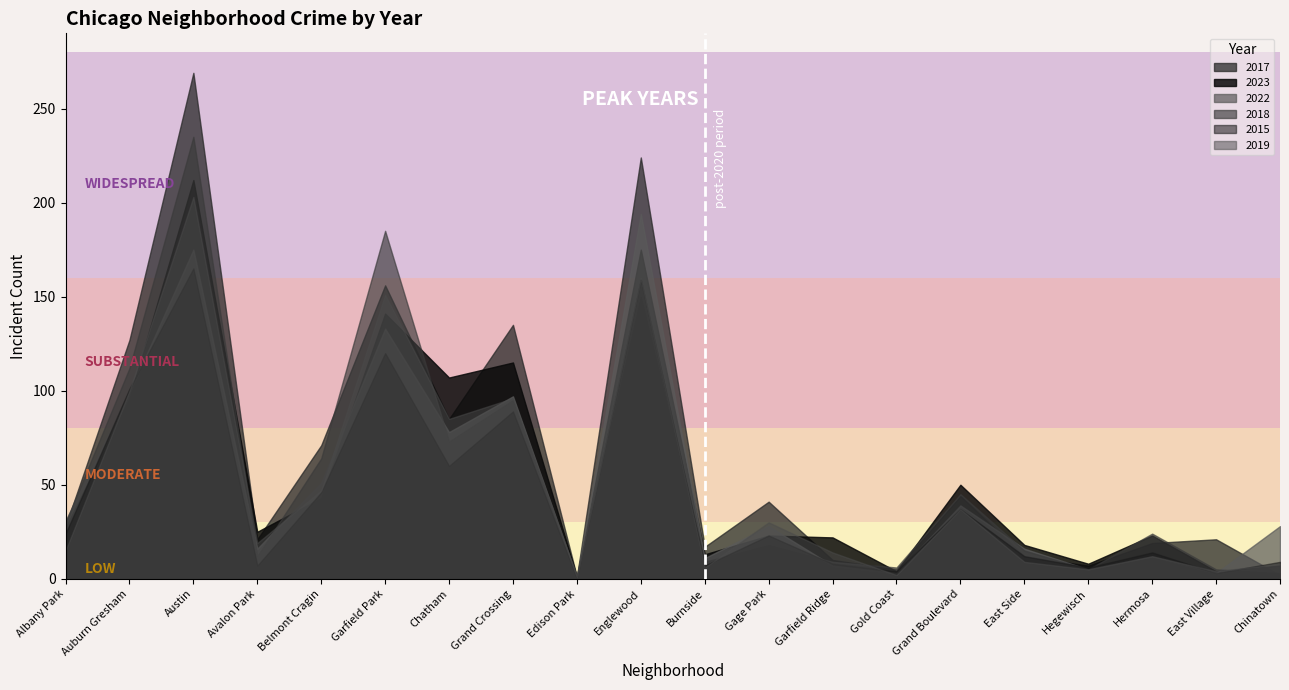

How many data points in 2015 are above 23?

9